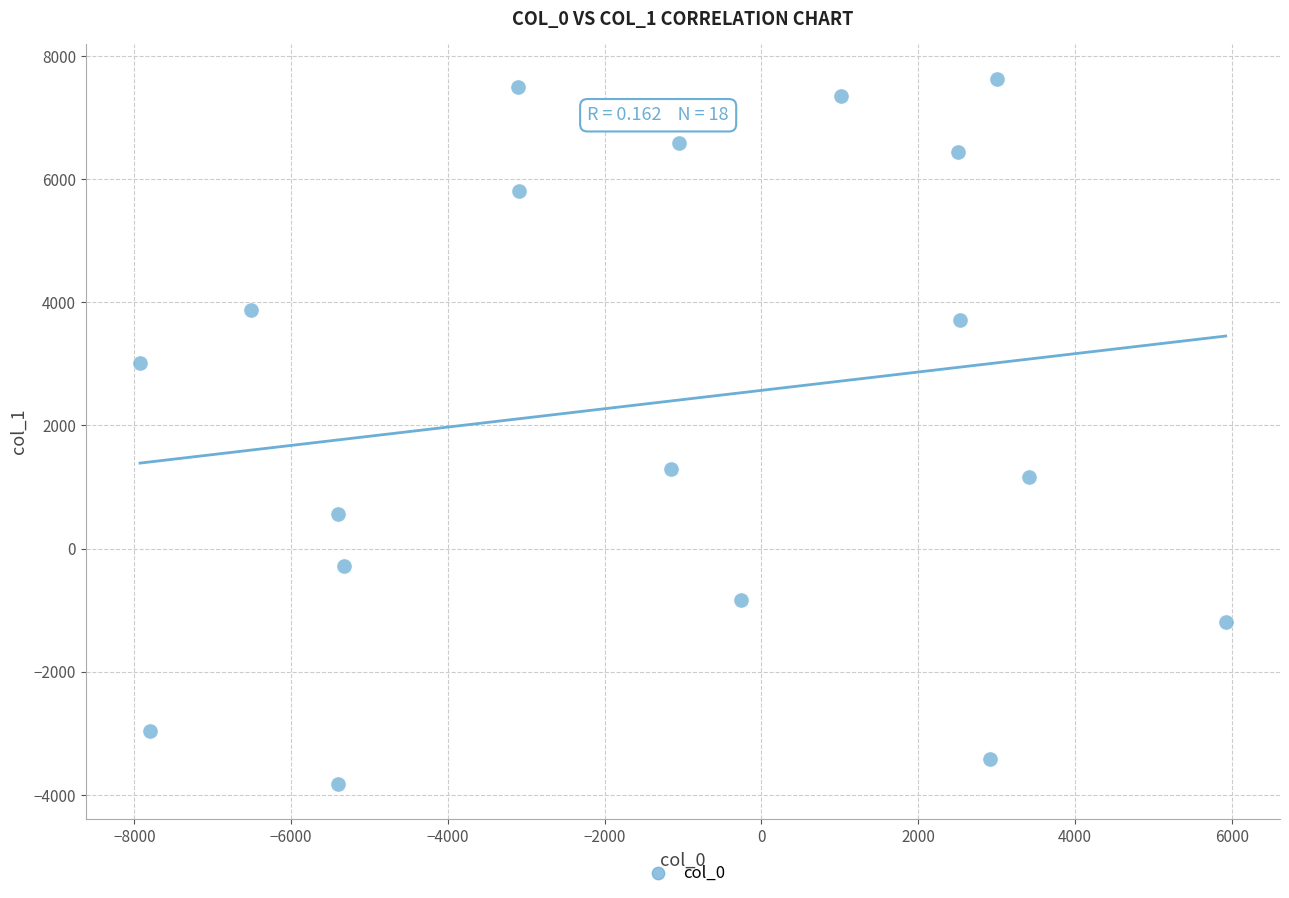

What is the range of X values (max minus min)?

13851.5